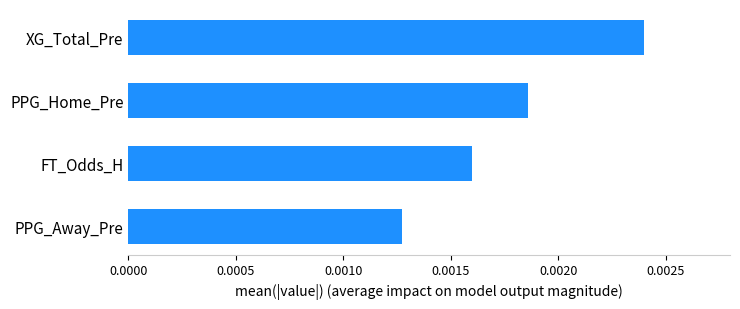

List the labels in order of value, largest first.

XG_Total_Pre, PPG_Home_Pre, FT_Odds_H, PPG_Away_Pre